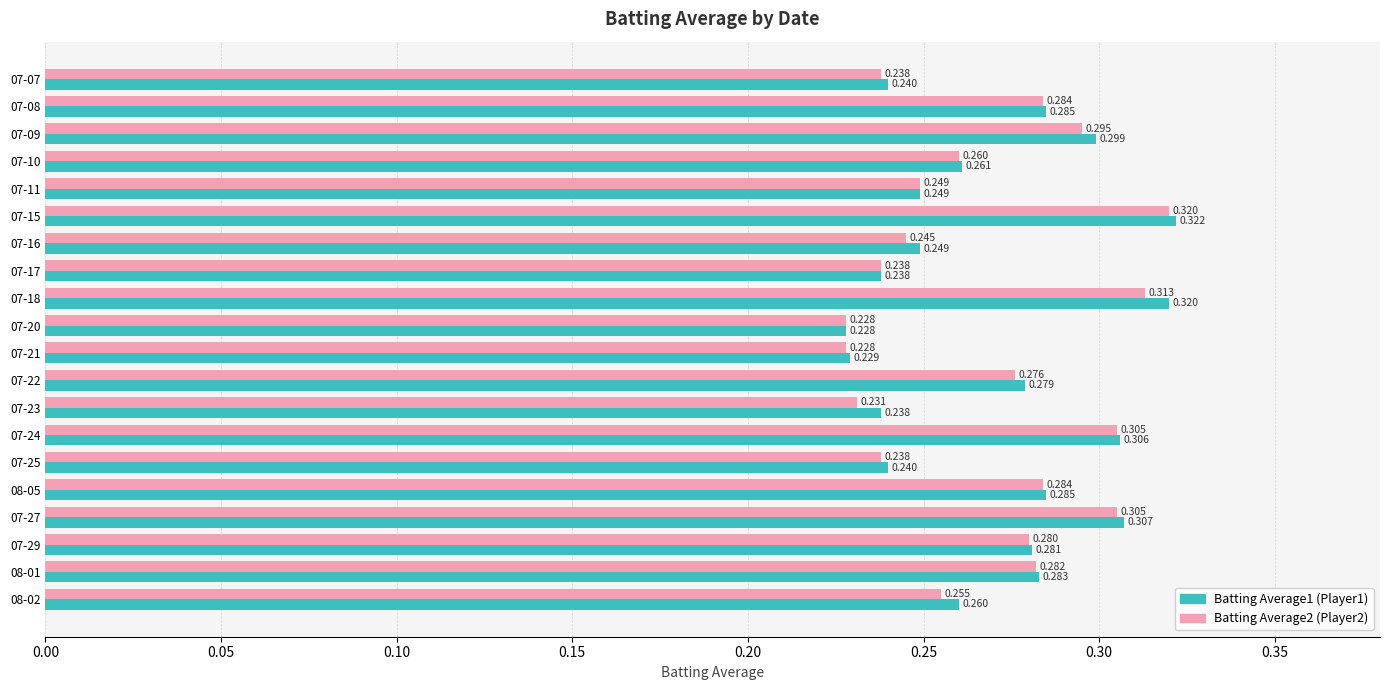

Count the number of data series in this chart.

2